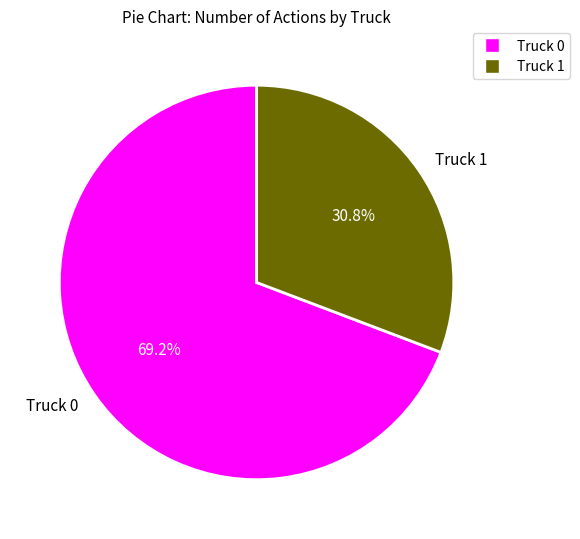

Is the sum of Truck 0 and Truck 1 greater than half?

Yes